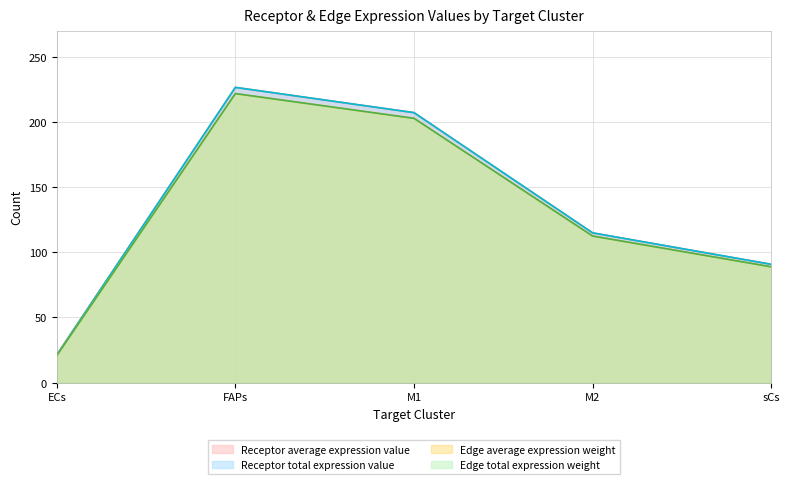

What is the sum of all Edge average expression weight values?

647.3